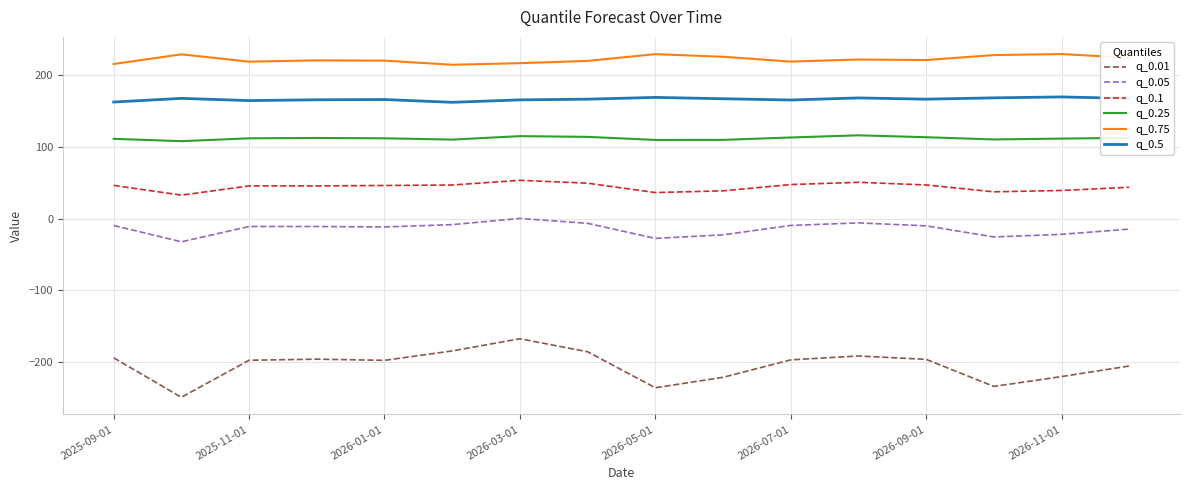

What is the difference between the maximum and minimum values in the q_0.25 series?

8.2